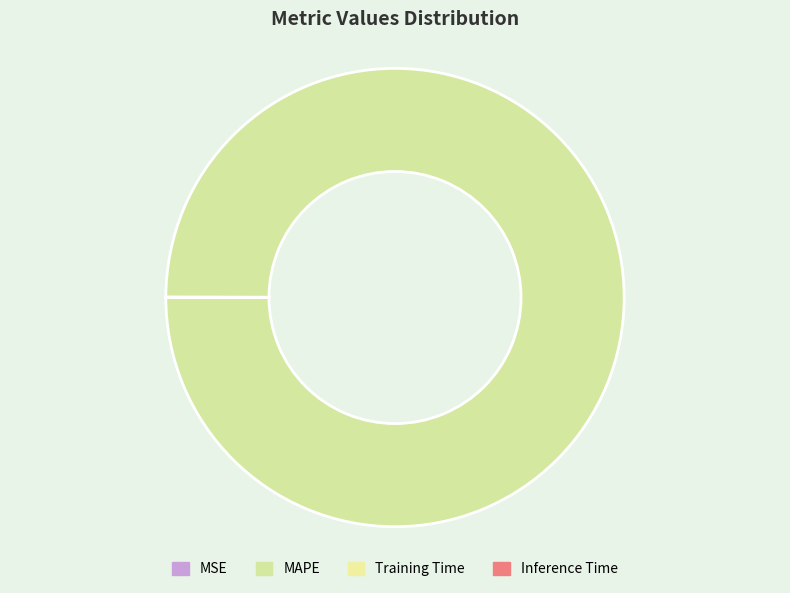

Which slice represents more than half of the pie?

MAPE